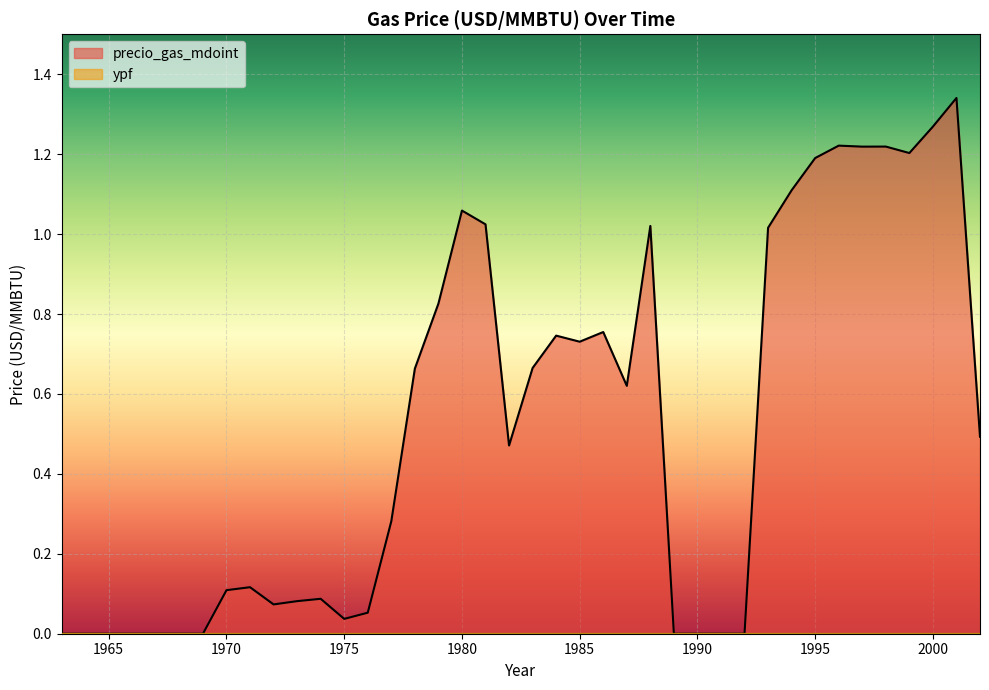

Reading left to right, what are all the values shown in this chart?

precio_gas_mdoint: 0.0	0.0	0.0	0.0	0.0	0.0	0.0	0.1	0.1	0.1	0.1	0.1	0.0	0.1	0.3	0.7	0.8	1.1	1.0	0.5	0.7	0.7	0.7	0.8	0.6	1.0	0.0	0.0	0.0	0.0	1.0	1.1	1.2	1.2	1.2	1.2	1.2	1.3	1.3	0.5
ypf: 0.0	0.0	0.0	0.0	0.0	0.0	0.0	0.0	0.0	0.0	0.0	0.0	0.0	0.0	0.0	0.0	0.0	0.0	0.0	0.0	0.0	0.0	0.0	0.0	0.0	0.0	0.0	0.0	0.0	0.0	0.0	0.0	0.0	0.0	0.0	0.0	0.0	0.0	0.0	0.0